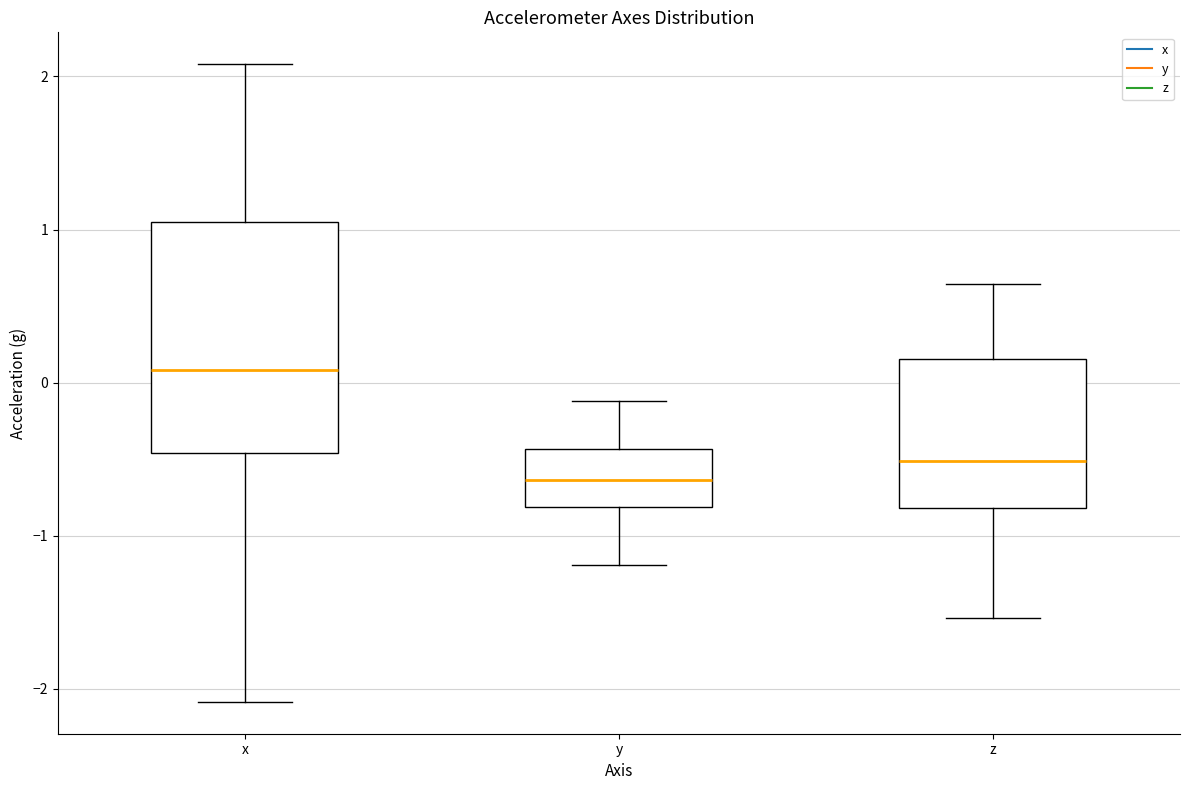

Reading left to right, transcribe this box plot: for each box, give where its median line is, the range the box spans, and where its two whiskers end, as read against the y-axis. The values are not printed on the chart, so give them approximately, as read against the axis.

x: median 0.1, box -0.5 to 1.0, whiskers -2.1 to 2.1
y: median -0.6, box -0.8 to -0.4, whiskers -1.2 to -0.1
z: median -0.5, box -0.8 to 0.2, whiskers -1.5 to 0.6